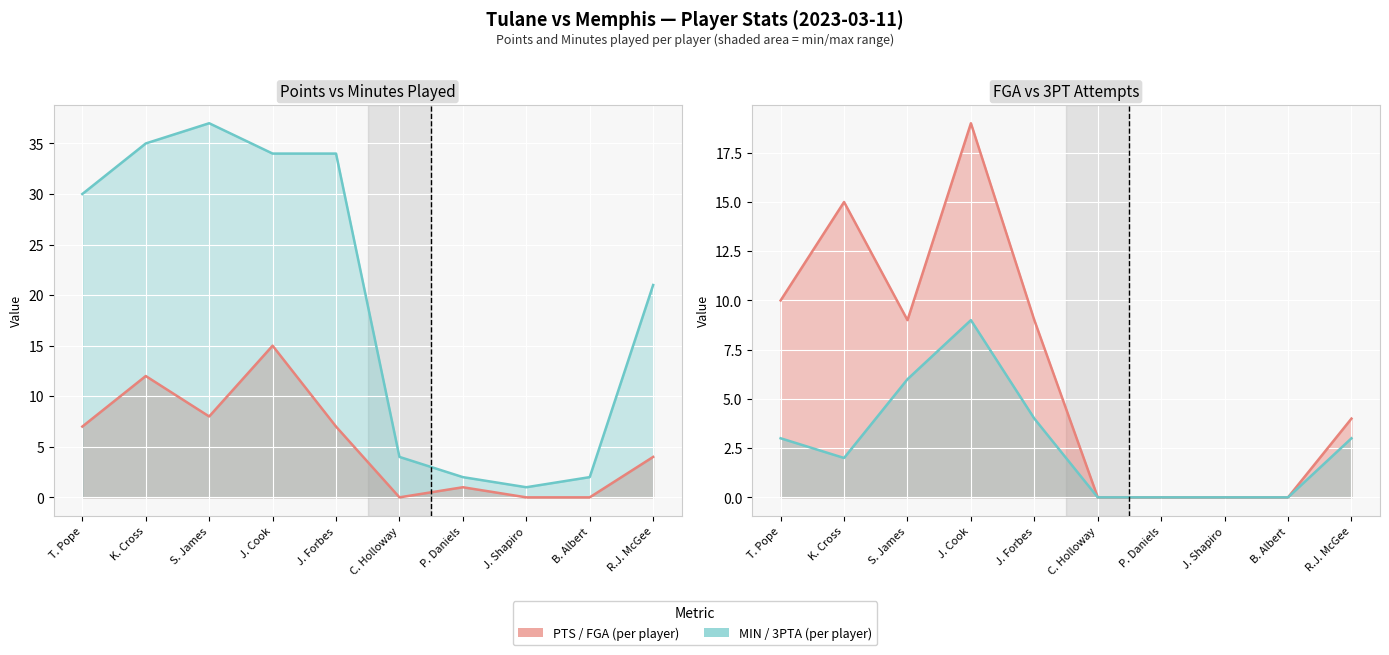

True or false: FGA and MIN intersect in this chart.

False